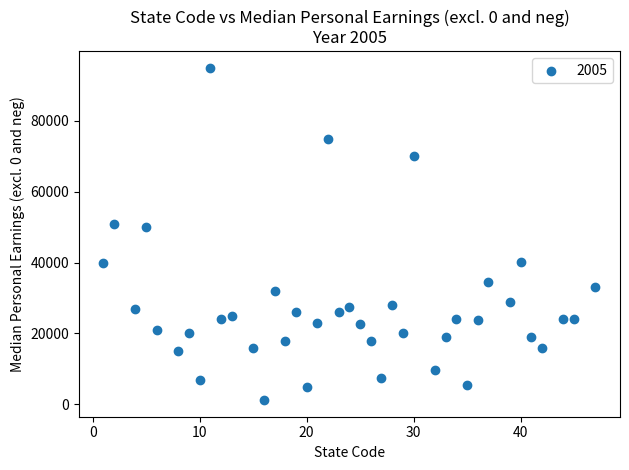

What is the range of Y values (max minus min)?

93800